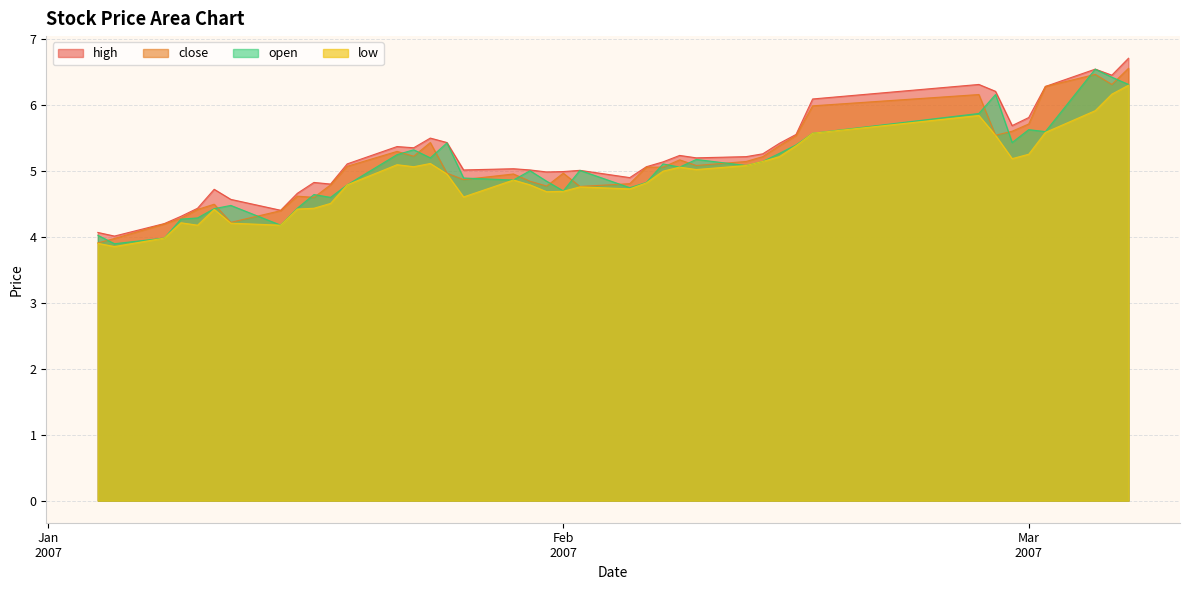

Reading left to right, what are all the values shown in this chart?

high: 4.1	4.0	4.2	4.3	4.4	4.7	4.6	4.4	4.7	4.8	4.8	5.1	5.4	5.4	5.5	5.4	5.0	5.0	5.0	5.0	5.0	5.0	4.9	5.1	5.1	5.2	5.2	5.2	5.3	5.4	5.6	6.1	6.3	6.2	5.7	5.8	6.3	6.5	6.5	6.7
close: 3.9	4.0	4.2	4.3	4.4	4.5	4.2	4.4	4.6	4.6	4.8	5.1	5.3	5.2	5.4	5.0	4.9	5.0	4.8	4.8	5.0	4.8	4.8	5.1	5.1	5.2	5.1	5.1	5.2	5.4	5.5	6.0	6.2	5.5	5.6	5.7	6.3	6.5	6.3	6.6
low: 3.9	3.9	4.0	4.2	4.2	4.4	4.2	4.2	4.4	4.4	4.5	4.8	5.1	5.1	5.1	5.0	4.6	4.9	4.8	4.7	4.7	4.8	4.7	4.8	5.0	5.1	5.0	5.1	5.1	5.2	5.4	5.6	5.8	5.5	5.2	5.3	5.6	5.9	6.2	6.3
open: 4.0	3.9	4.0	4.3	4.3	4.4	4.5	4.2	4.4	4.6	4.6	4.8	5.3	5.3	5.2	5.4	4.9	4.9	5.0	4.8	4.7	5.0	4.7	4.8	5.1	5.1	5.2	5.1	5.1	5.3	5.4	5.6	5.9	6.2	5.4	5.6	5.6	6.5	6.4	6.3